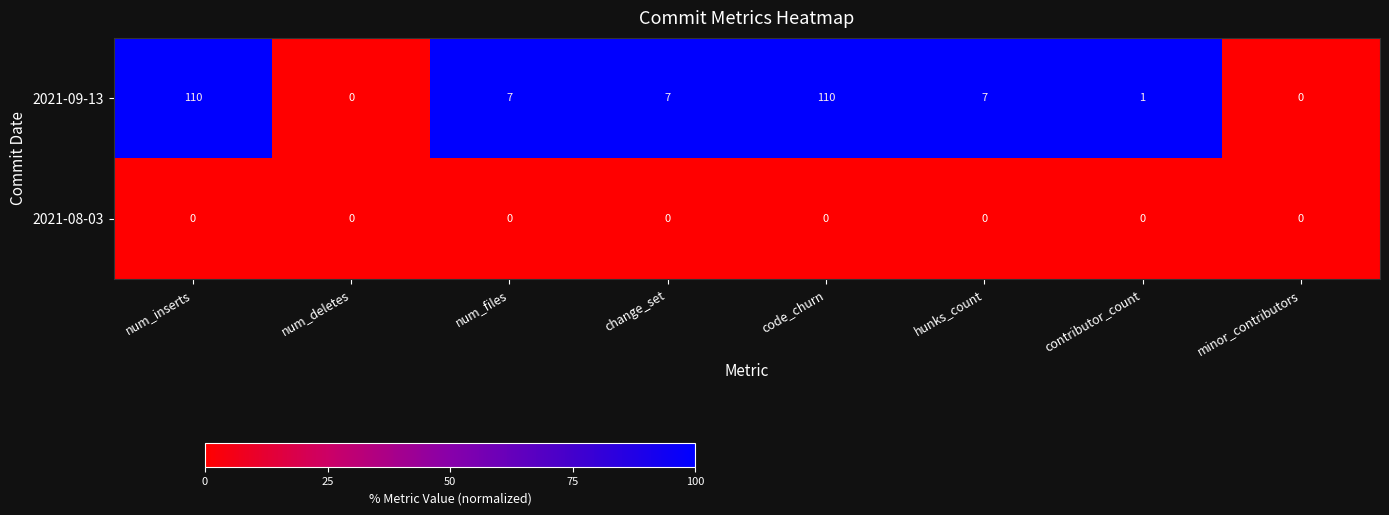

List the series in order of their overall mean, lowest first.

2021-08-03, 2021-09-13